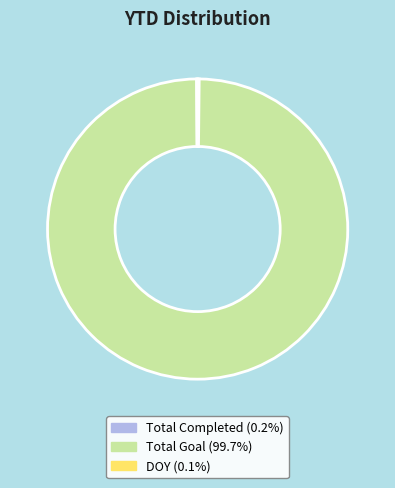

Is there a majority slice in this chart?

Yes